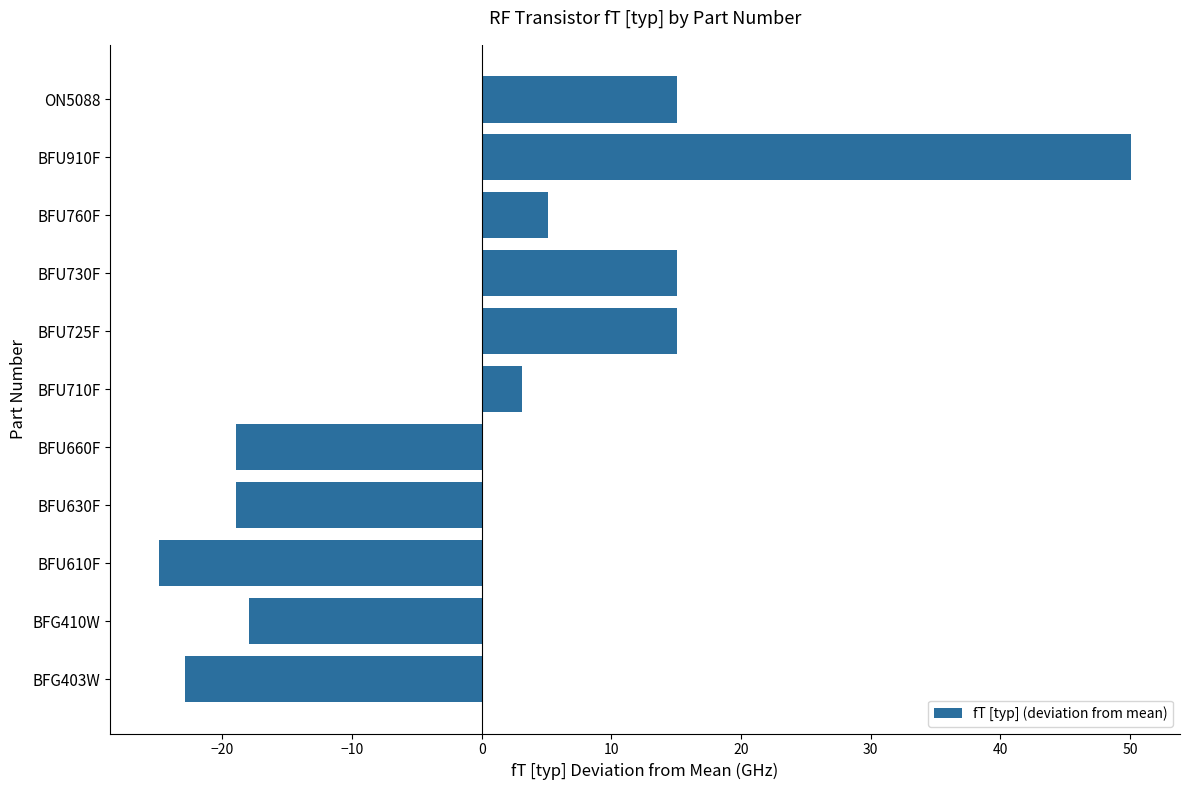

What is the change in value from BFU710F to BFU910F?

+47.0